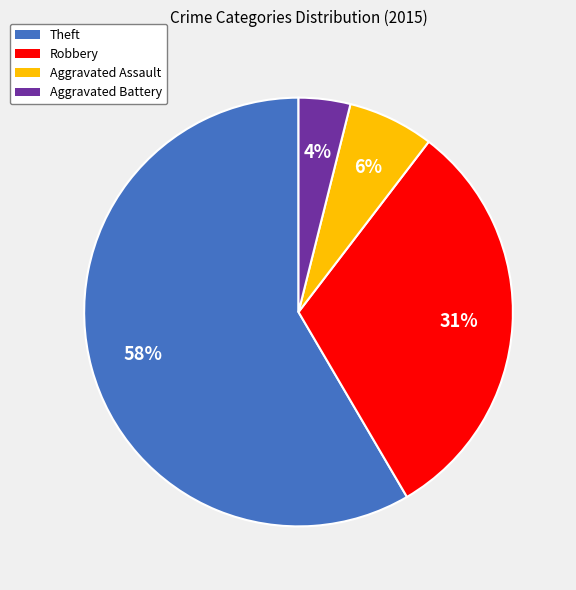

Is it true that Aggravated Battery is 14% of the pie?

False